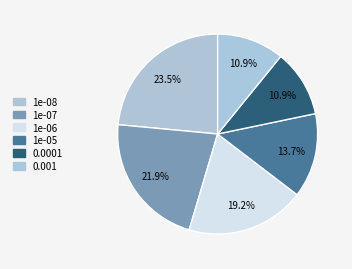

Rank the categories by value from highest to lowest.

1e-08, 1e-07, 1e-06, 1e-05, 0.0001, 0.001